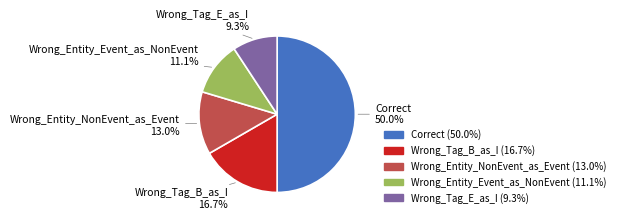

Is it true that Correct is 50% of the pie?

True